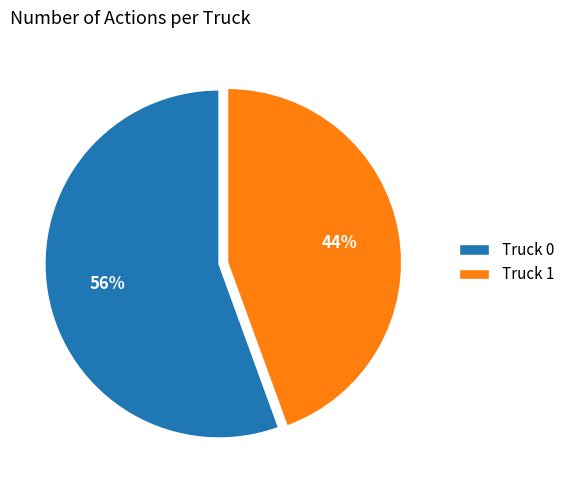

Does Truck 0 represent more than half of the total?

Yes